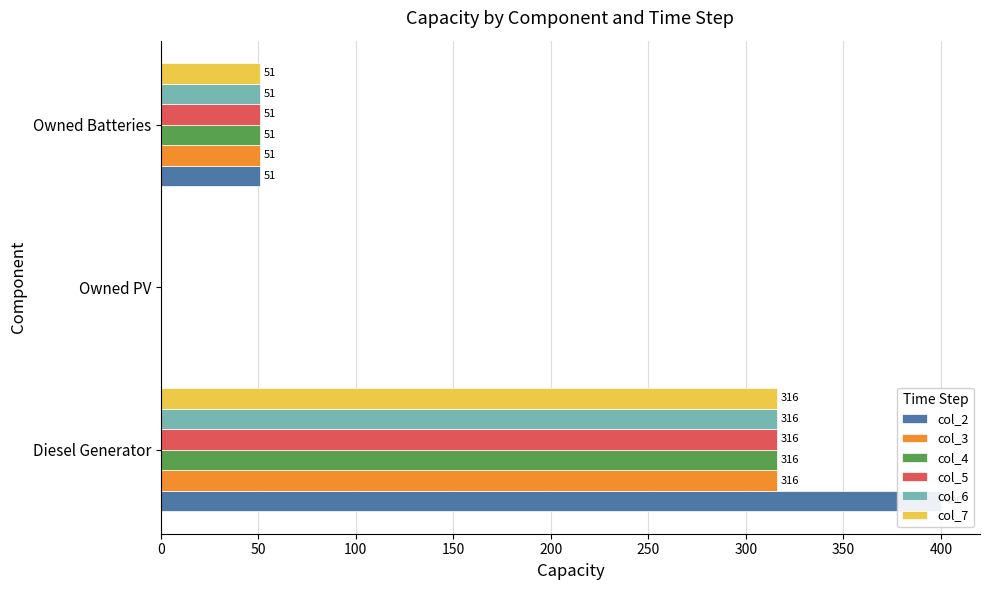

Count the col_7 values in the range 0 to 316.

3